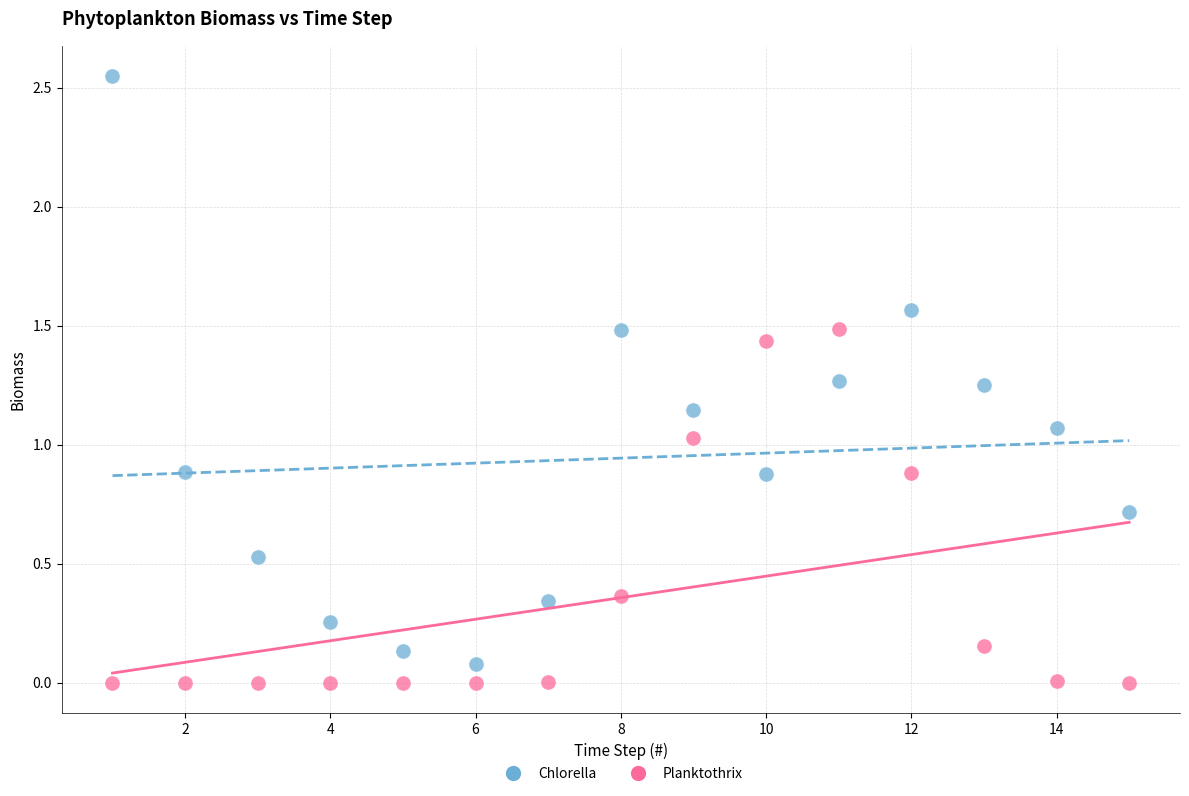

What are all the series names shown in the legend?

Chlorella, Planktothrix